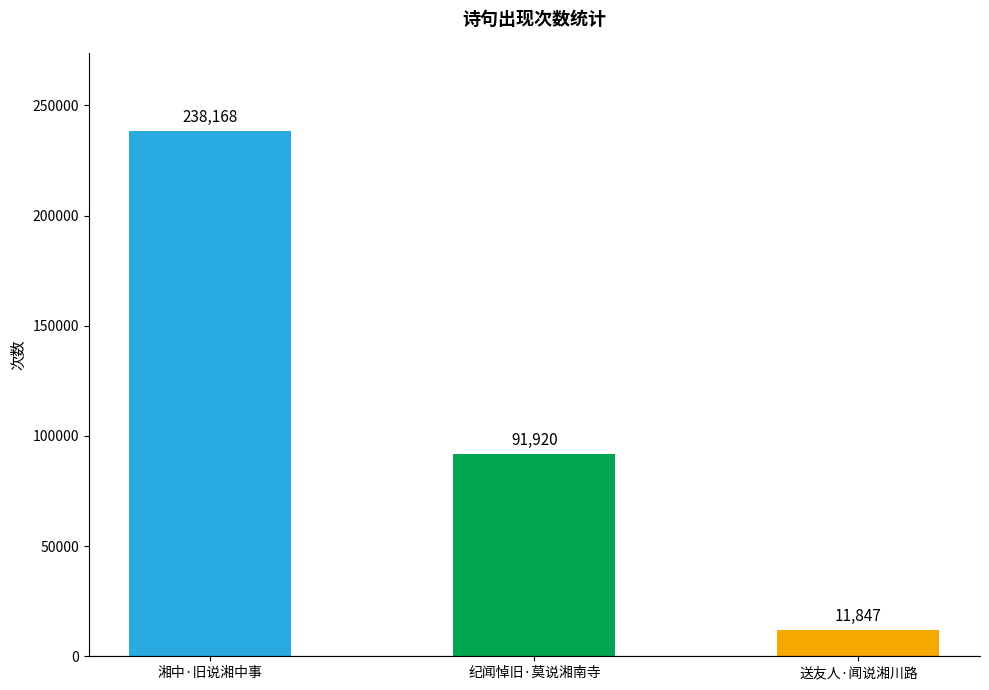

What is the sum of all values?

341935